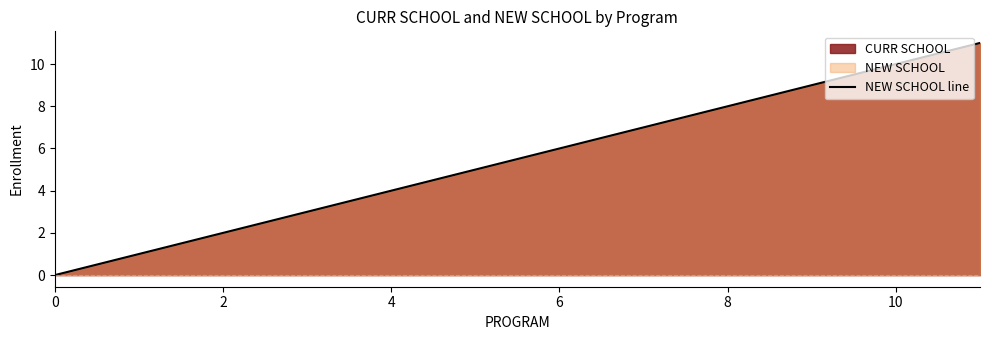

At which category does the chart reach its peak across all series?

11